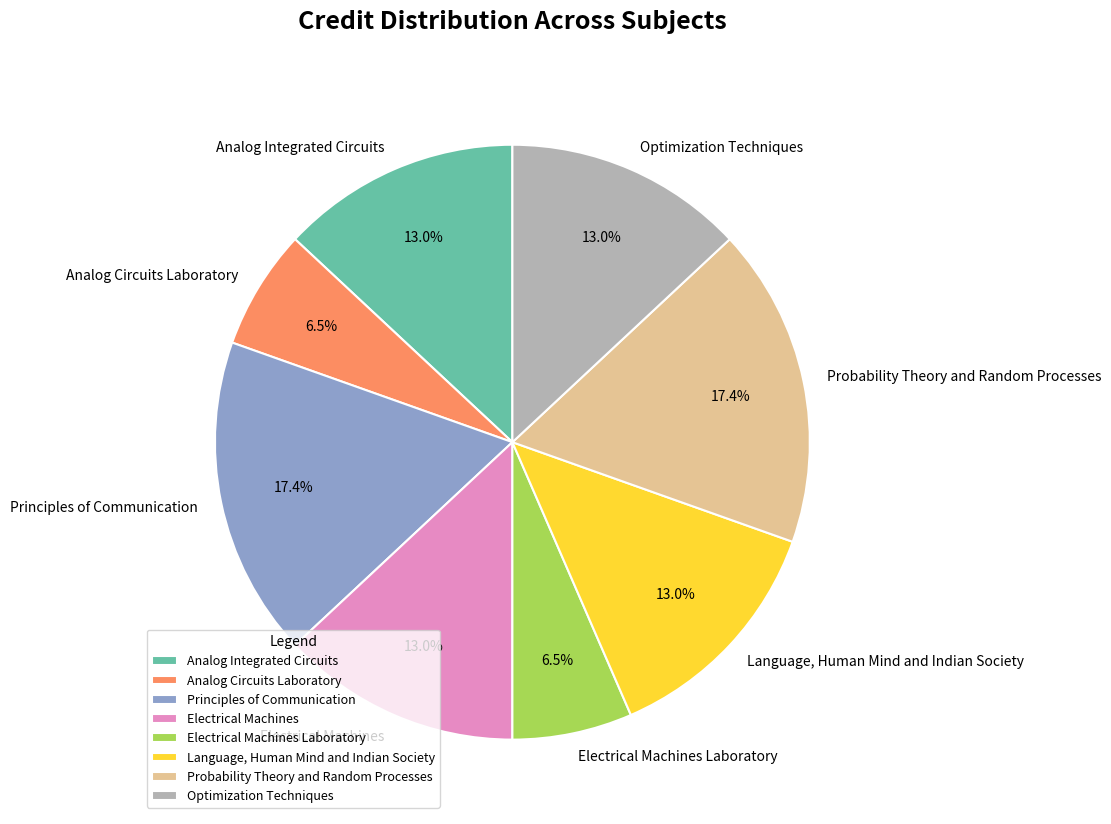

What is the total percentage of Electrical Machines Laboratory and Analog Circuits Laboratory?

13.0%